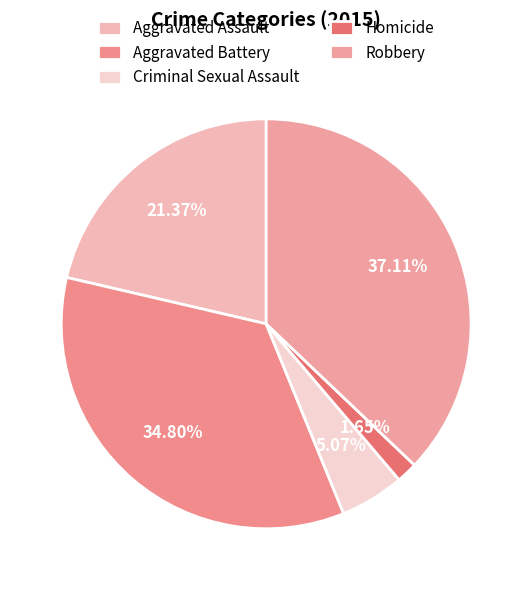

What is the ratio of the value at Robbery to the value at Aggravated Battery?

1.1